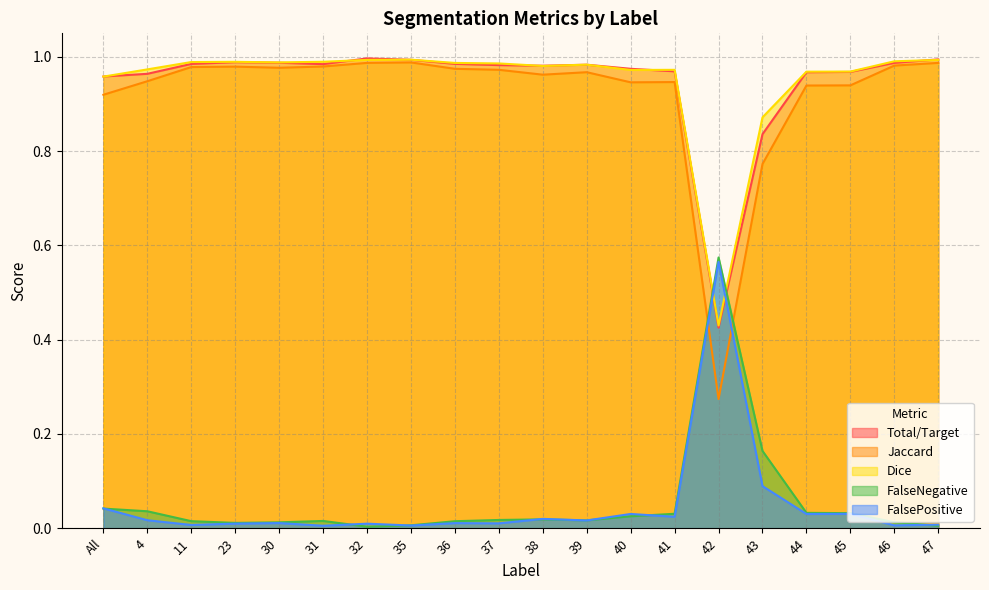

True or false: FalsePositive and Jaccard intersect in this chart.

True